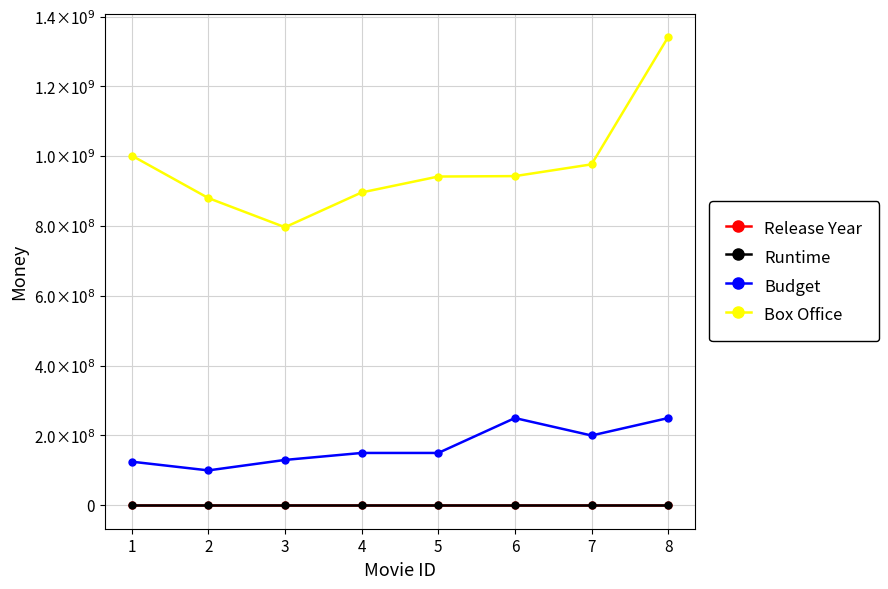

At which category does Runtime reach its first local valley?

3